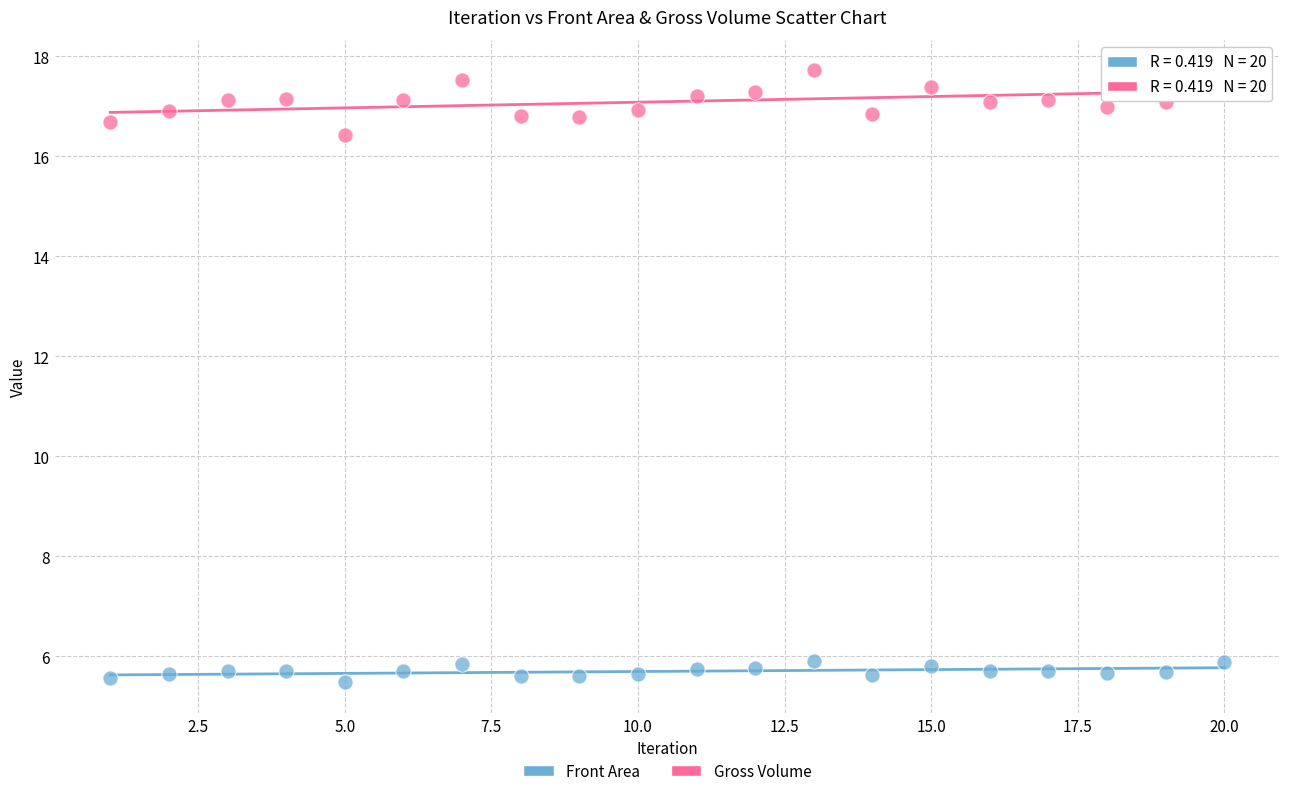

Which series reaches the minimum Y coordinate?

Front Area